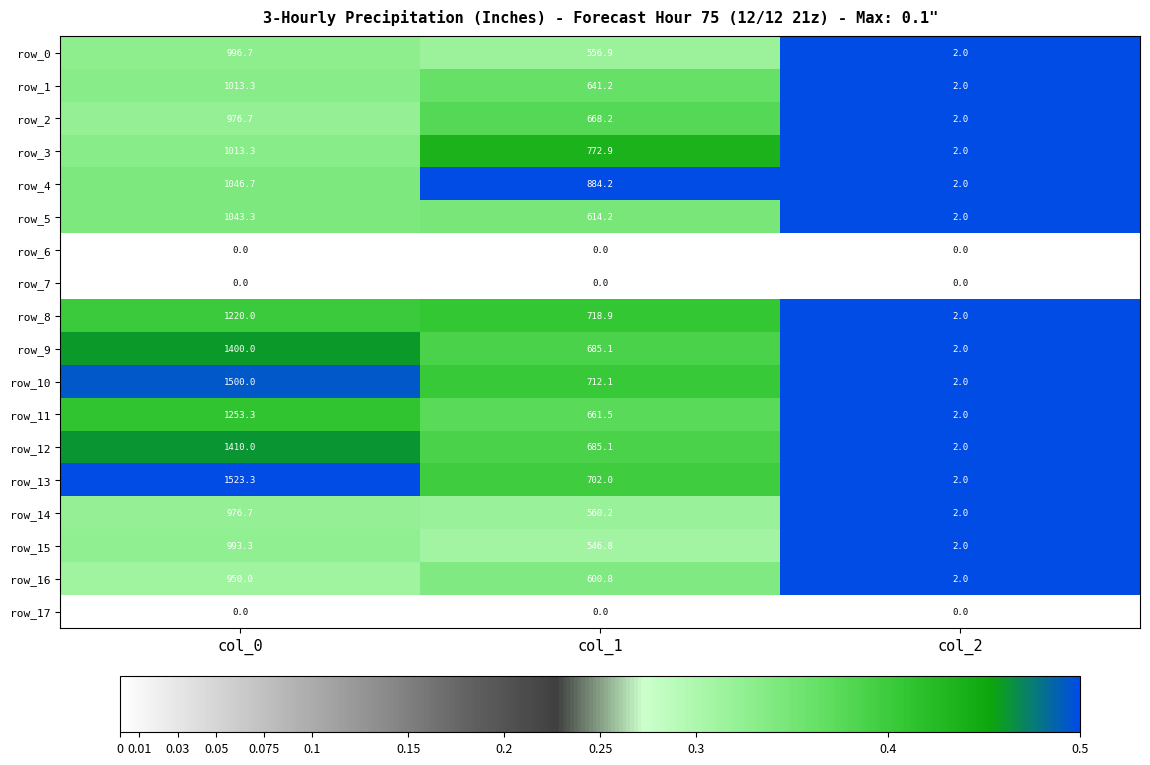

Where is row_12 nearest to the value 706?

col_1